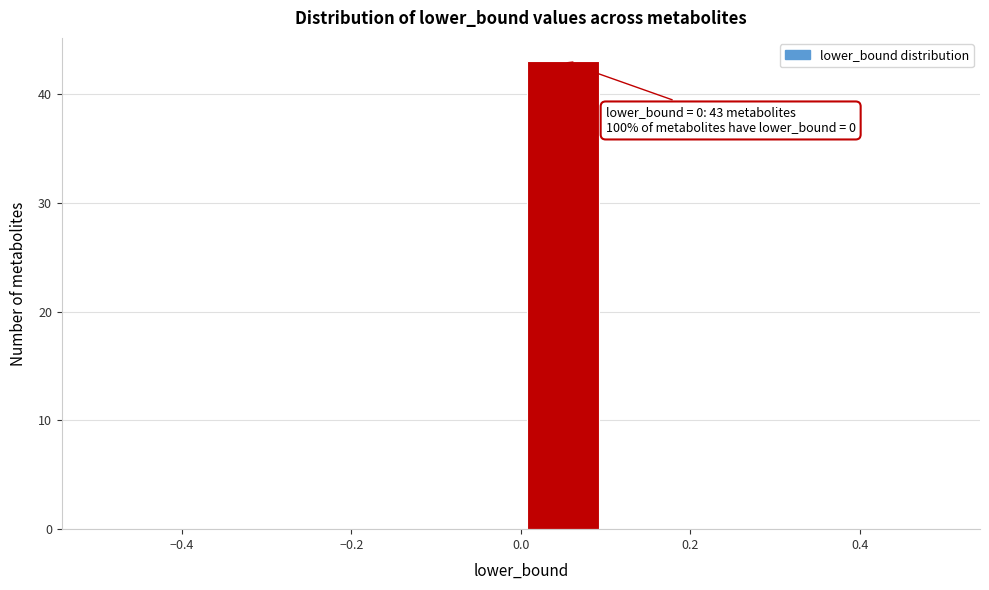

Over which range of the x-axis is the bar tallest?

0.0 to 0.1